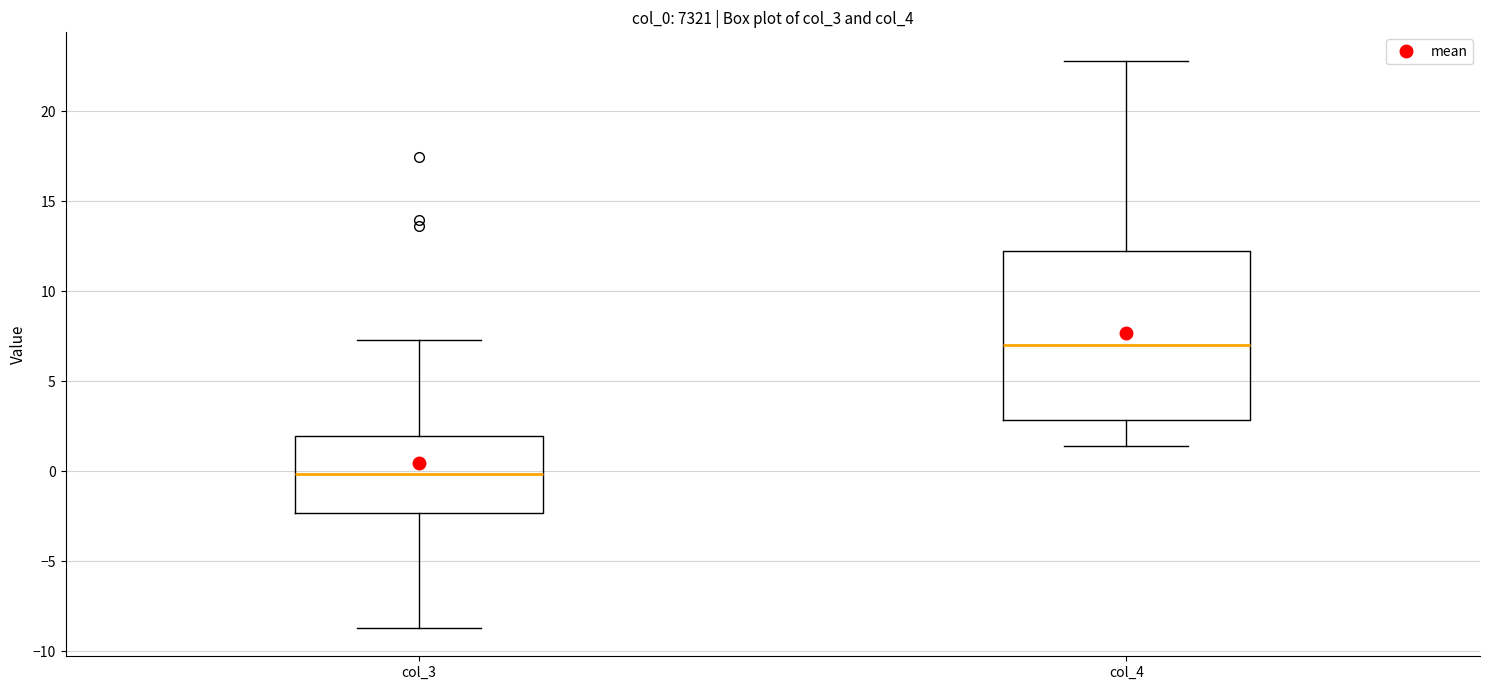

Reading left to right, read every box against the y-axis: the position of its median line, the range the box covers, and the ends of its whiskers. The values are not printed on the chart, so give them approximately, as read against the axis.

col_3: median 0.0, box -2.5 to 2.0, whiskers -8.5 to 7.5
col_4: median 7.0, box 3.0 to 12.0, whiskers 1.5 to 23.0